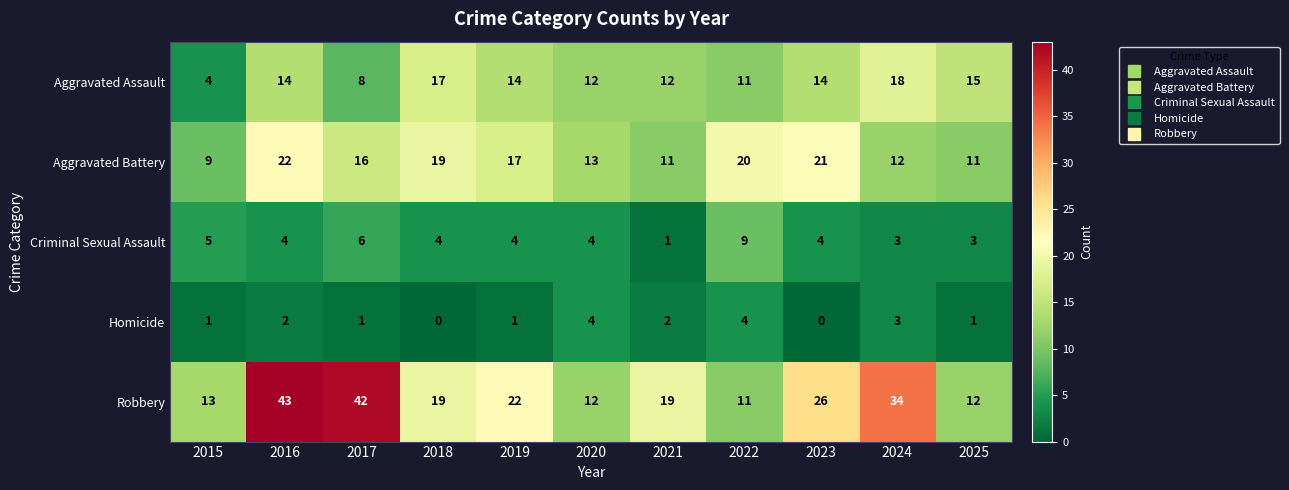

What is the spread (max minus min) of values at 2025?

14